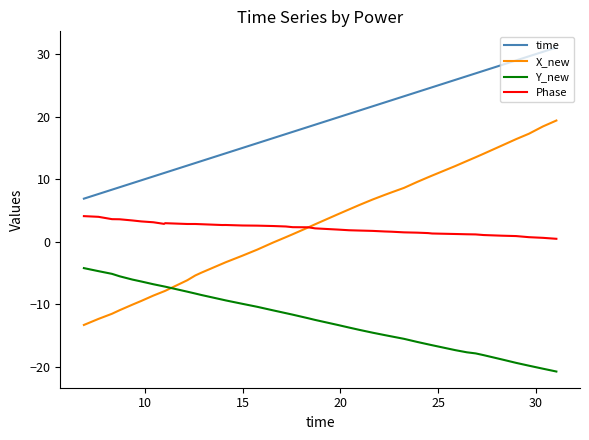

What is the lowest value of the Y_new series?

-20.8